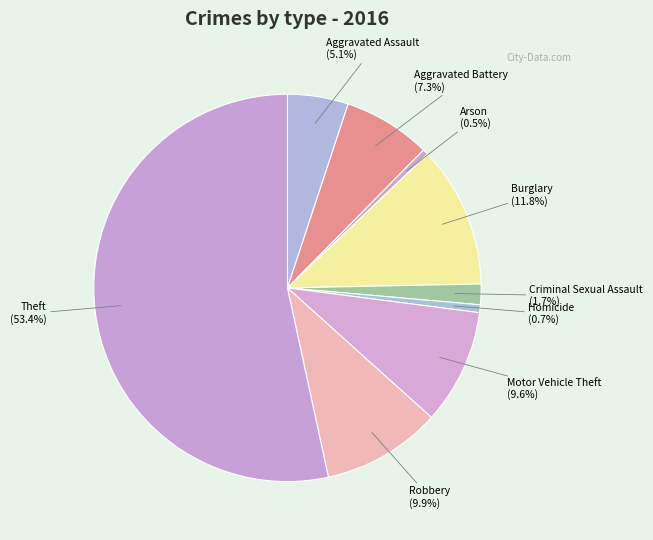

How many segments does this pie chart have?

9